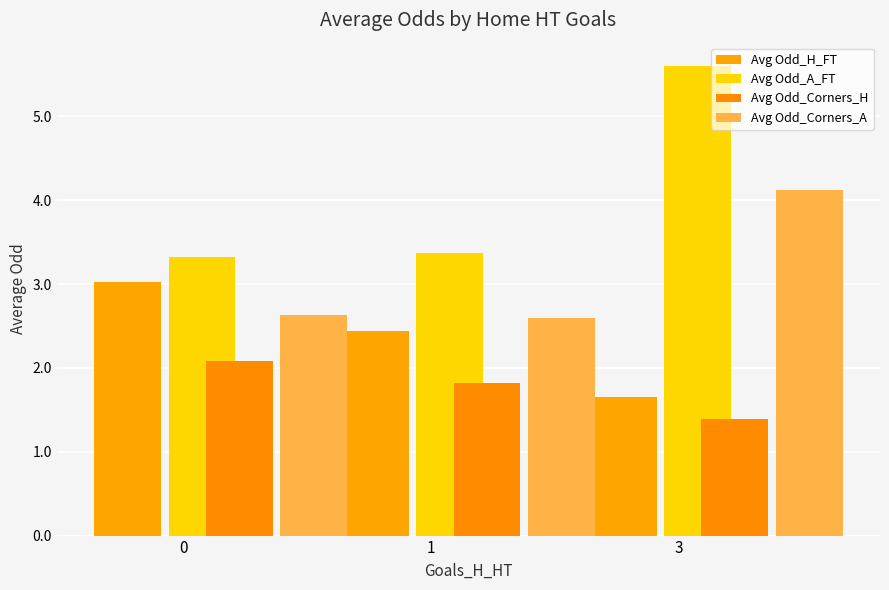

What is the difference between the second highest and minimum values in the Avg Odd_H_FT series?

0.8